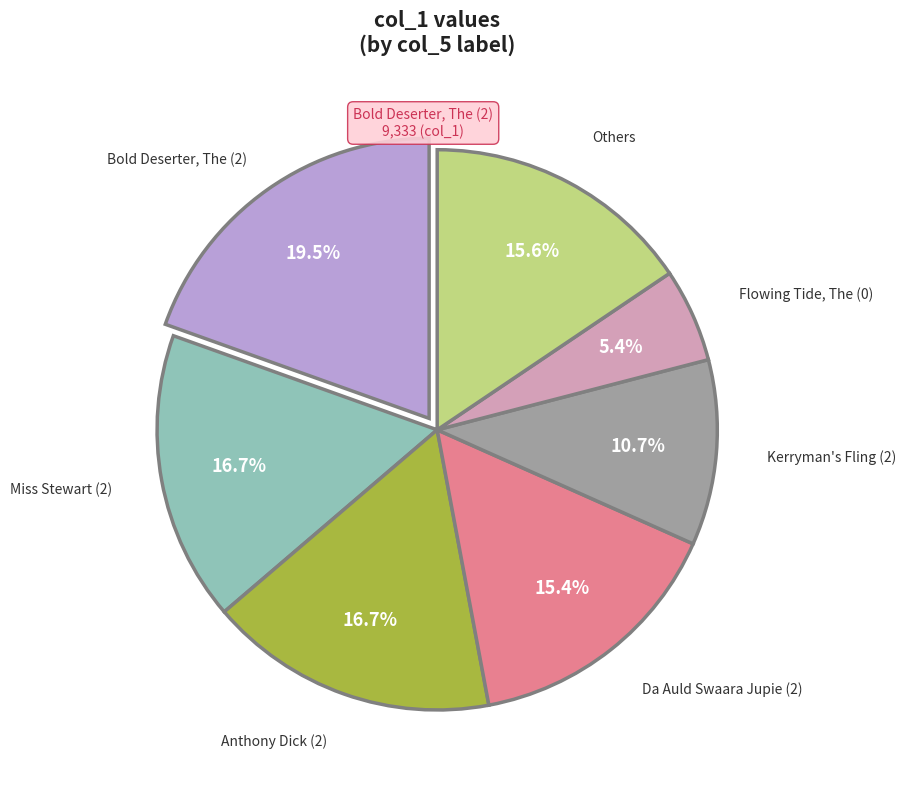

True or false: Kerryman's Fling (2) accounts for 1% of the total.

False